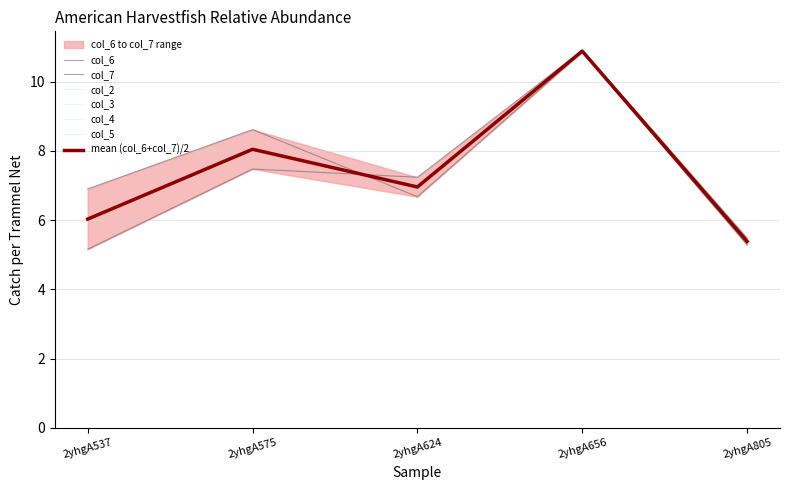

What is the total value across all series at 2yhgA805?

10.8